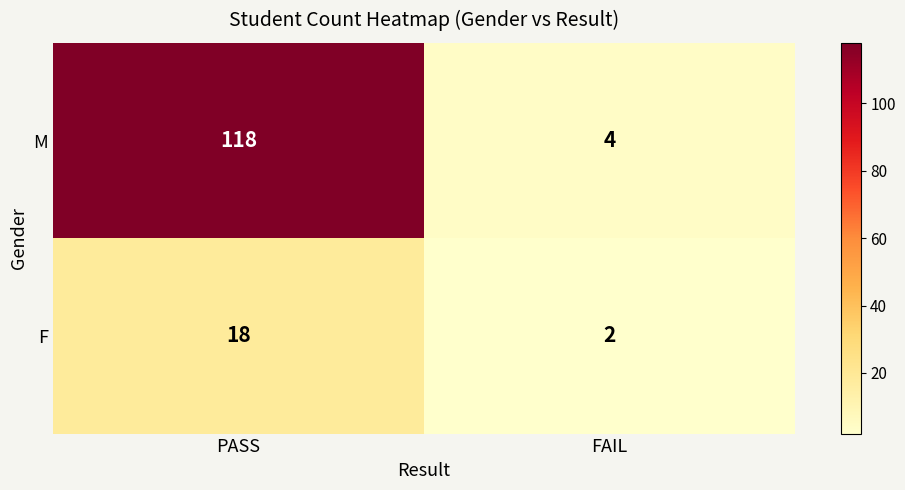

At FAIL, list the series in order from largest to smallest.

M, F